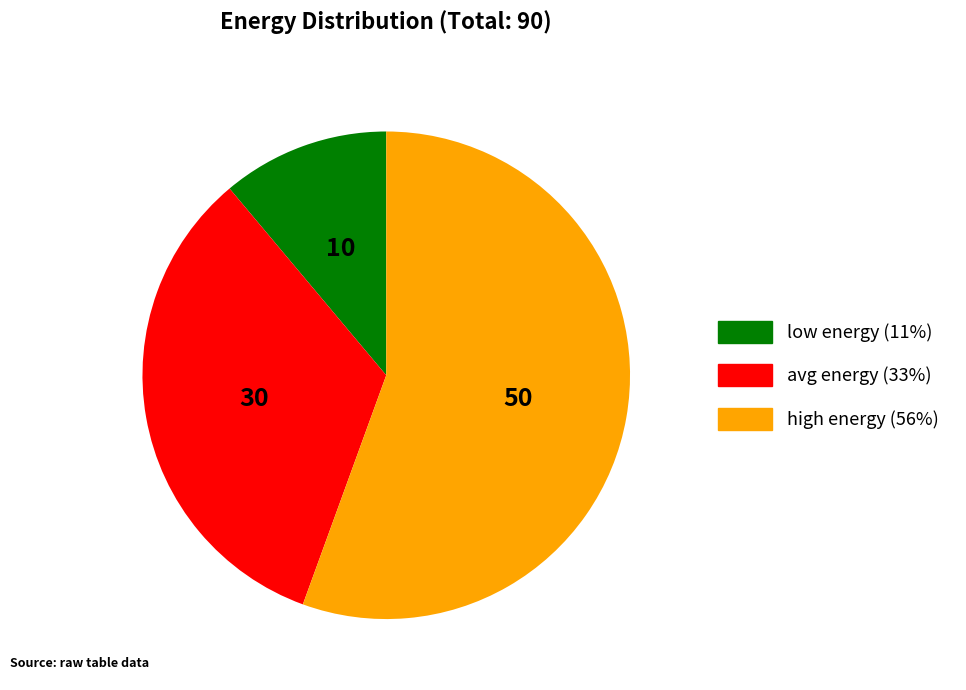

Which category has the smallest portion of the pie?

low energy